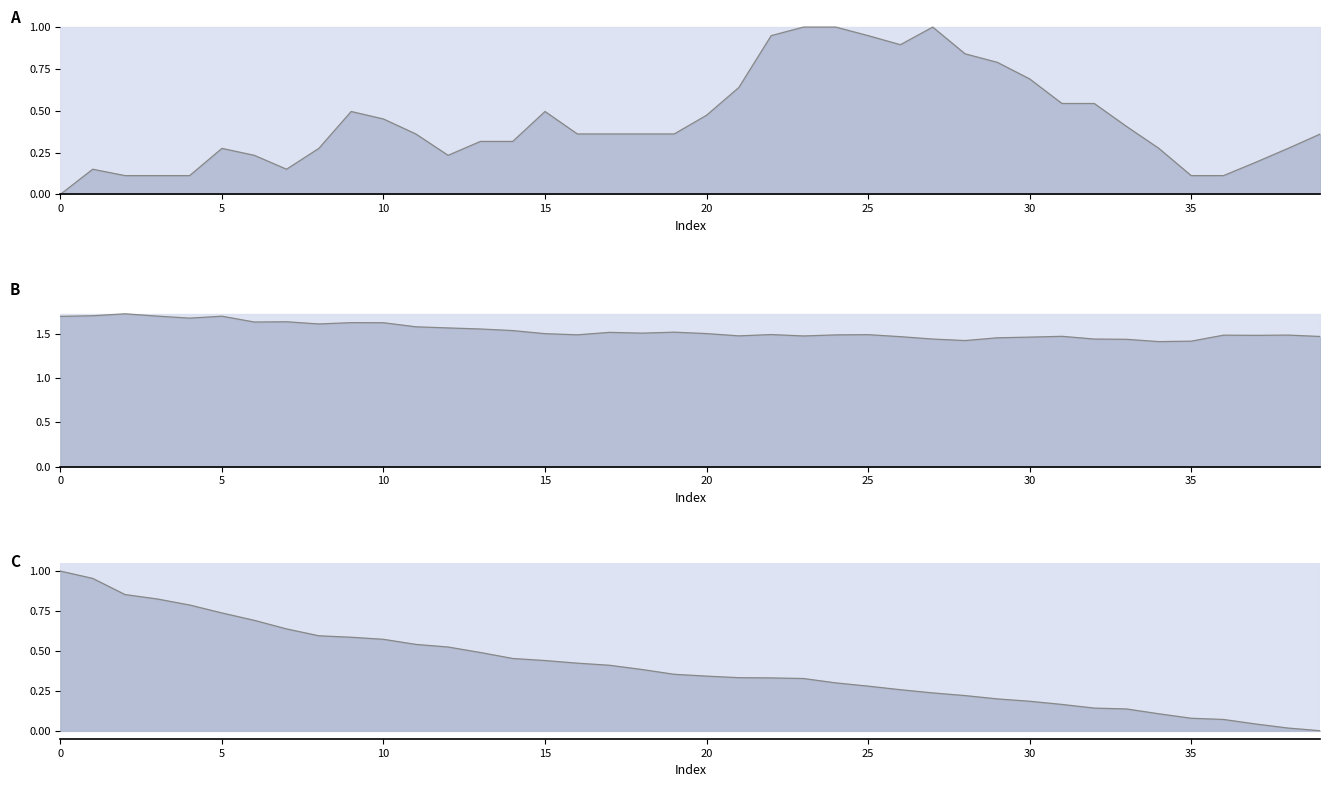

True or false: pvalue and slp cross at least once.

False